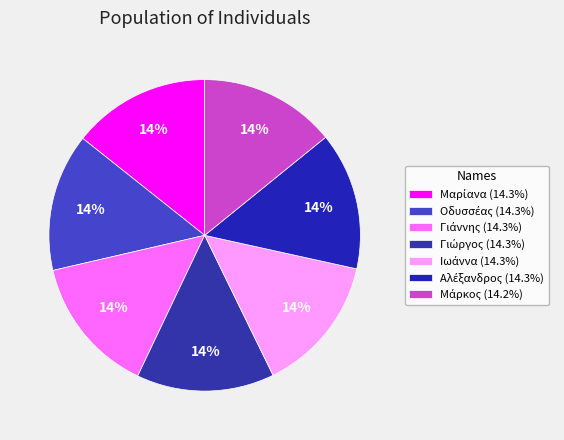

To the nearest percent, what is the average slice percentage?

14%